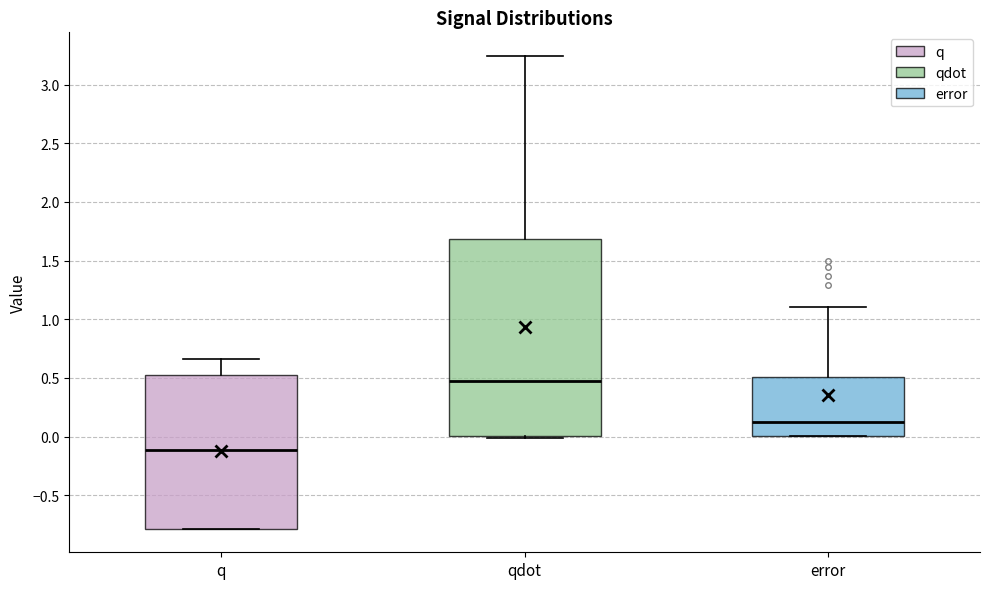

Reading left to right, transcribe this box plot: for each box, give where its median line is, the range the box spans, and where its two whiskers end, as read against the y-axis. The values are not printed on the chart, so give them approximately, as read against the axis.

q: median -0.10, box -0.80 to 0.50, whiskers -0.80 to 0.65
qdot: median 0.45, box 0.00 to 1.70, whiskers 0.00 (just below the box's lower edge) to 3.25
error: median 0.15, box 0.00 to 0.50, whiskers 0.00 to 1.10